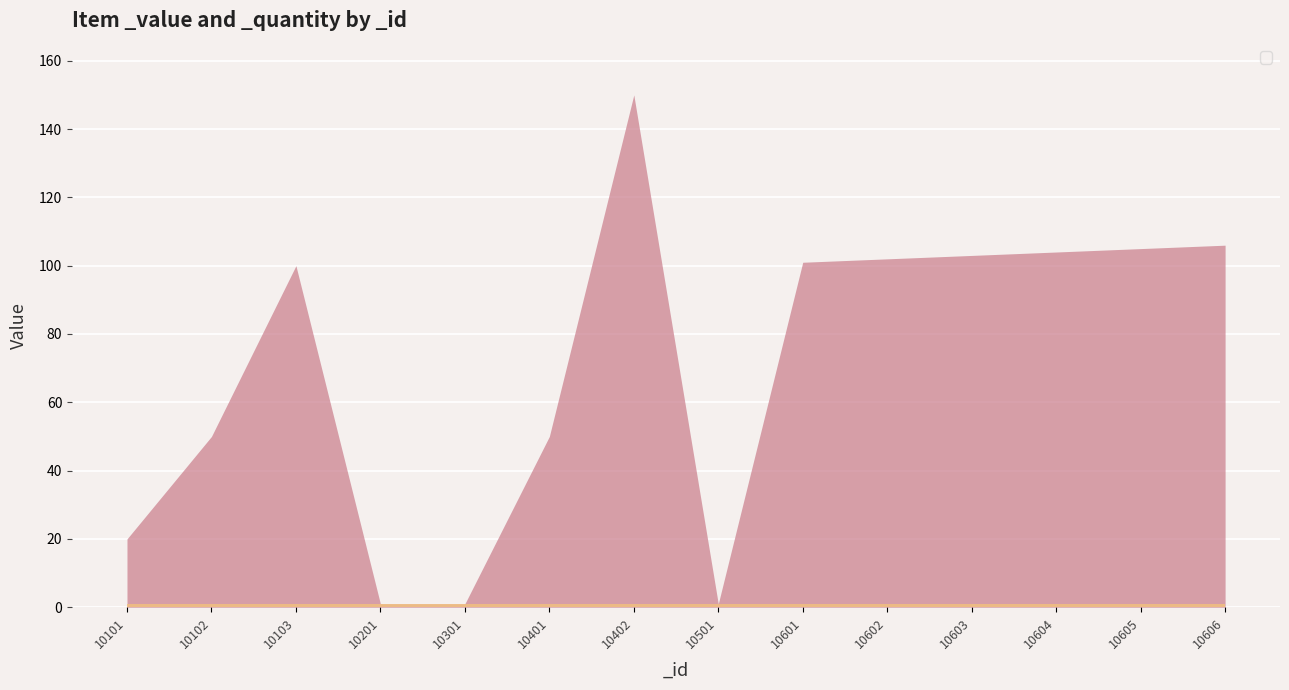

List the series in order of their peak value, highest first.

_value, _quantity